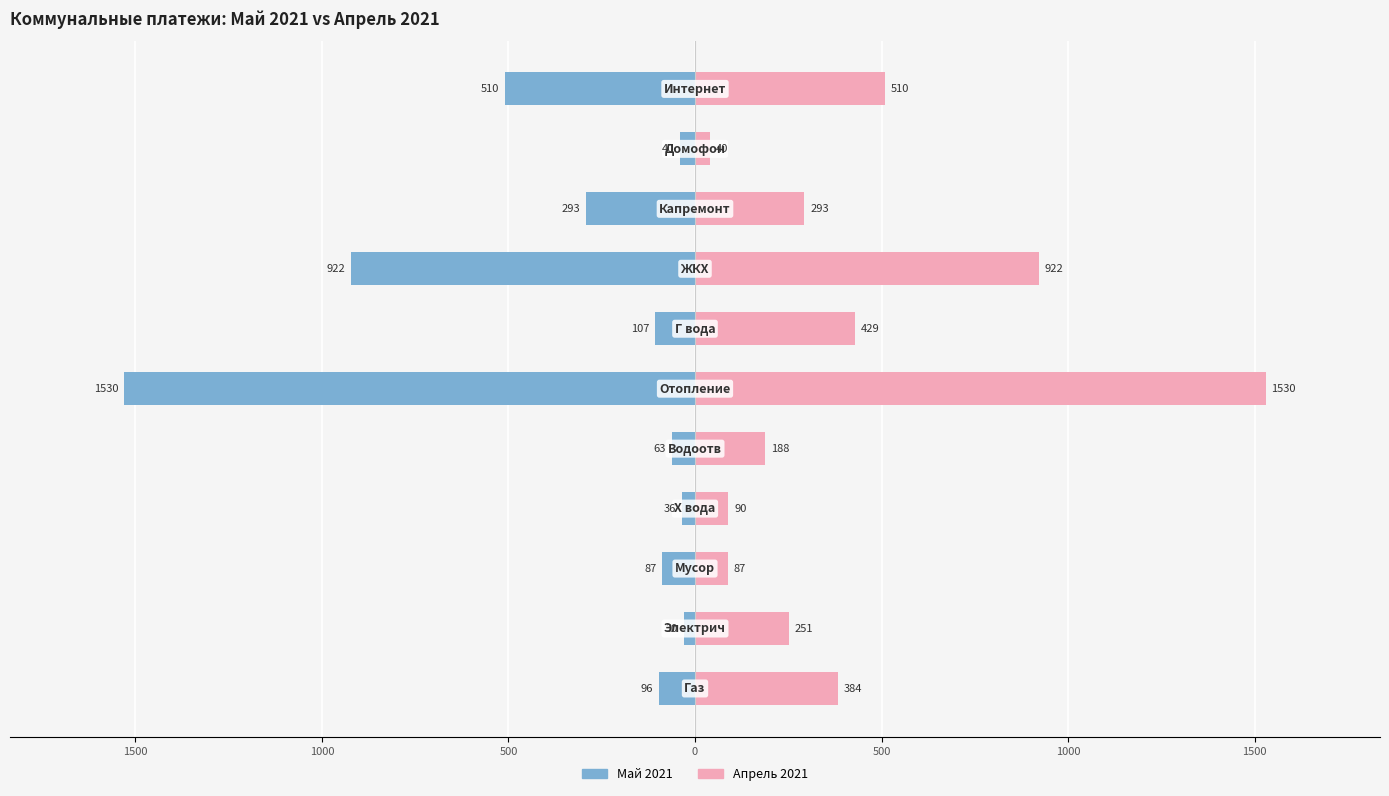

Is the value of Апрель 2021 at 1000 greater than the value of Май 2021 at 1000?

Yes